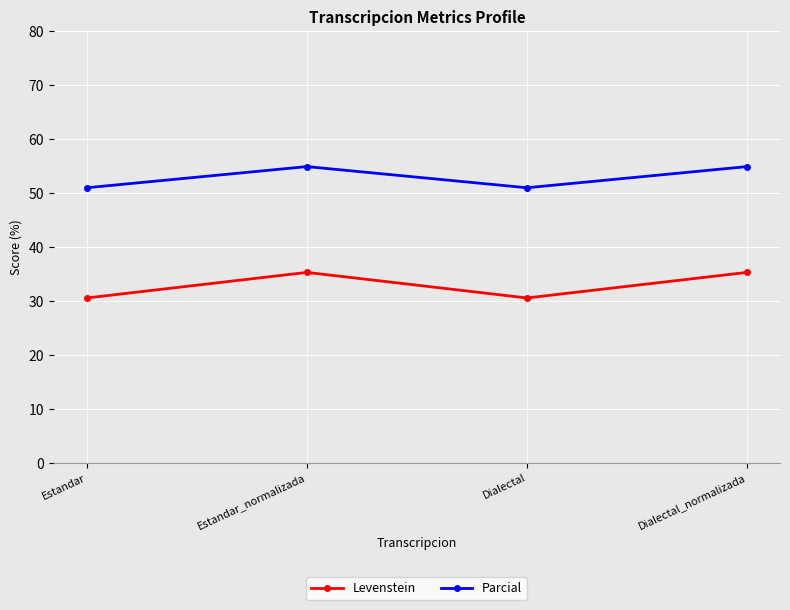

At which category does Parcial reach its first local valley?

Dialectal